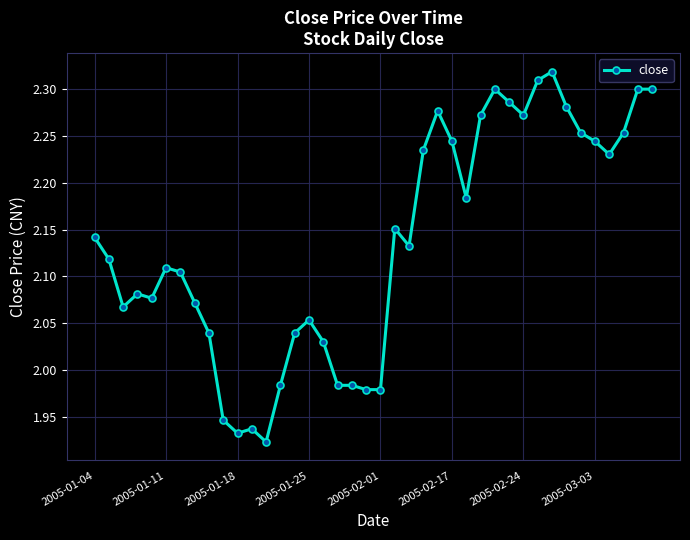

True or false: the data has more than 1 interior local peaks.

True